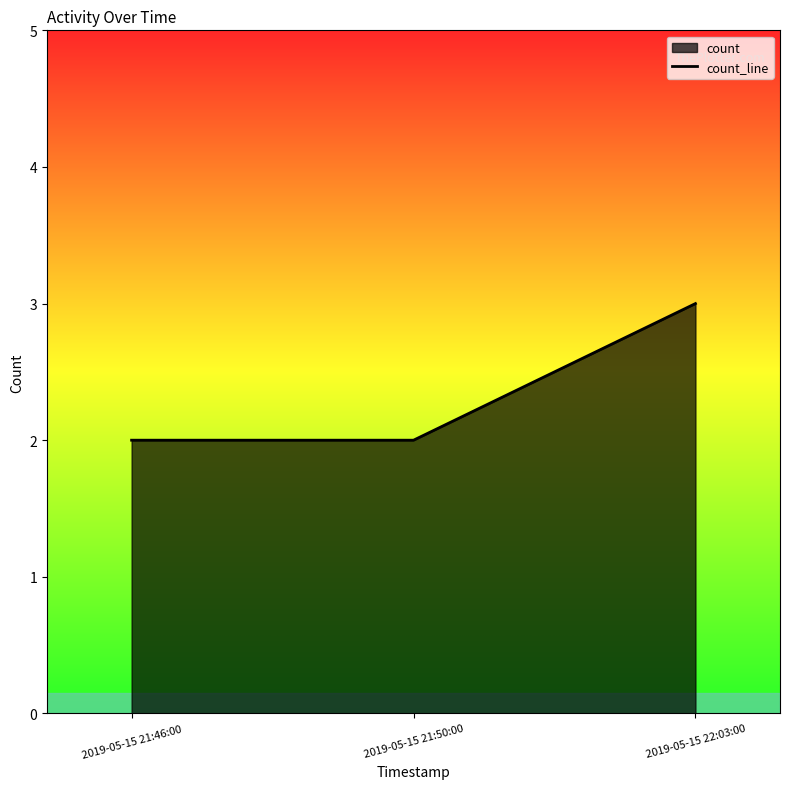

What is the label of the 2nd point from the right?

2019-05-15 21:50:00